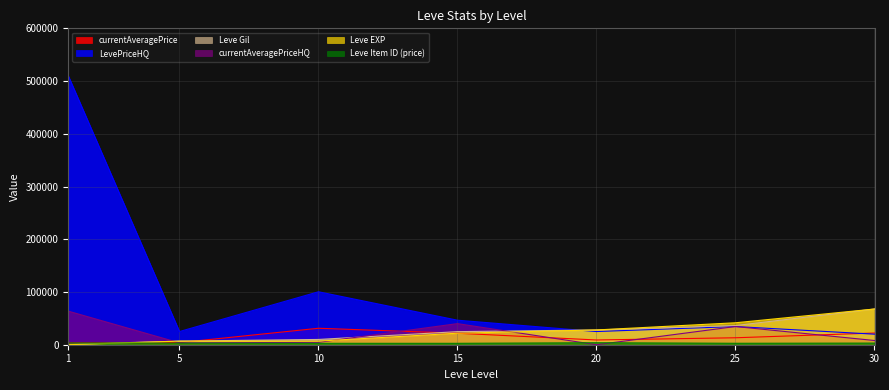

What is the value of the Leve EXP point at the 2nd from the left?

6840